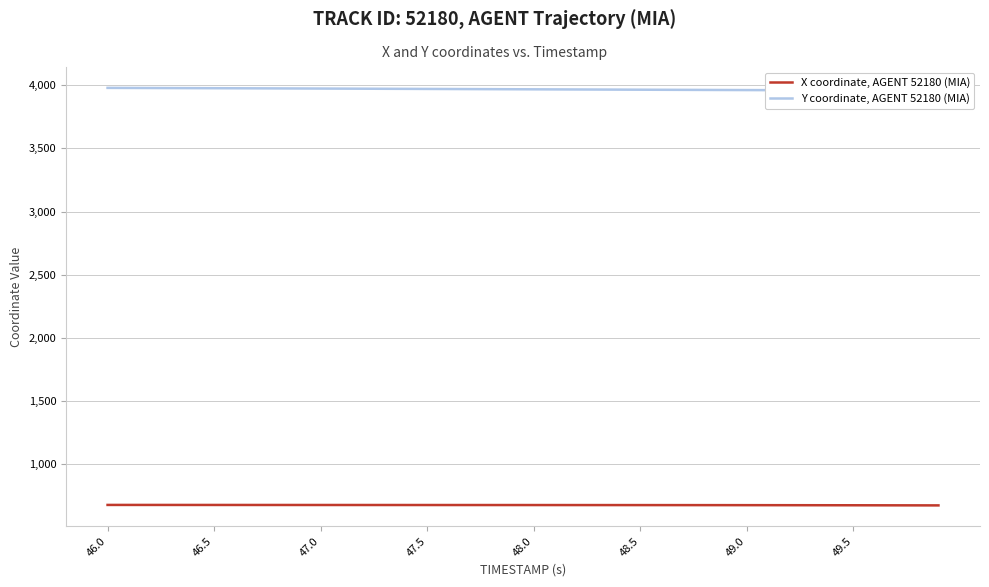

What is the maximum value for X coordinate, AGENT 52180 (MIA)?

679.4